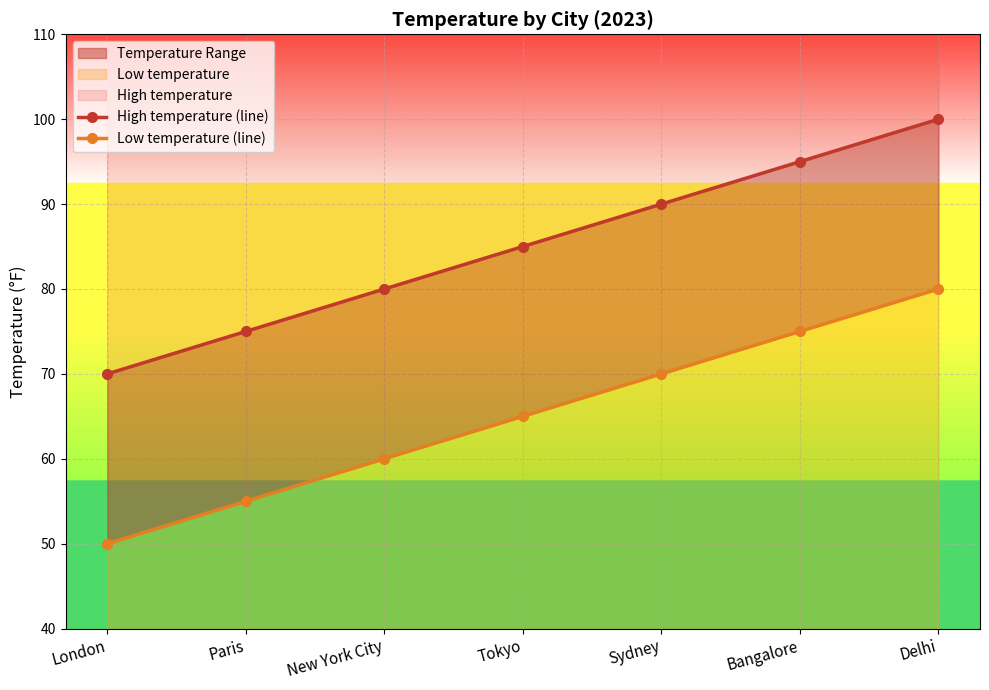

Which series has the widest spread of values?

High temperature (line)